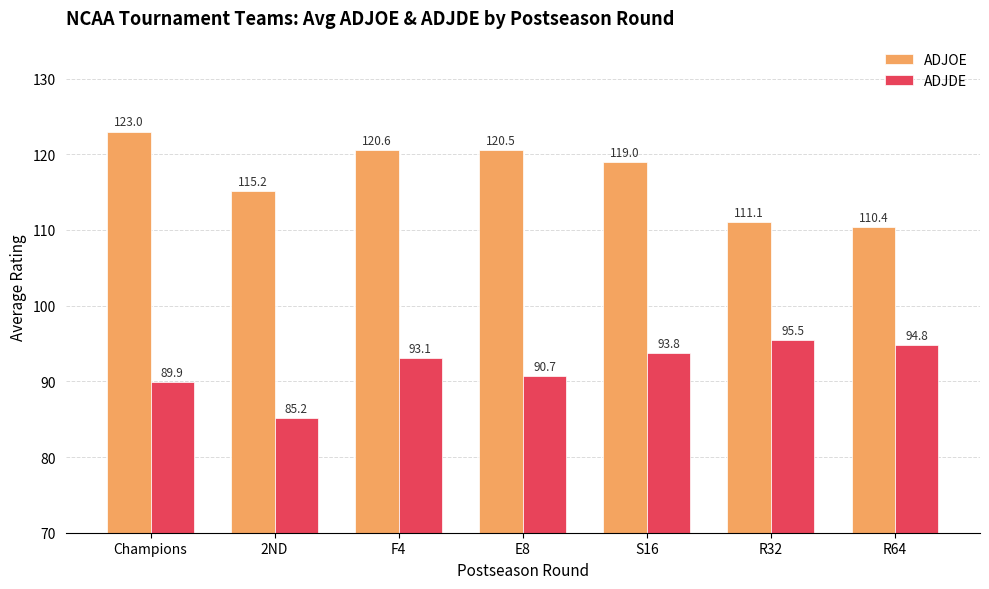

List the series in order of their overall mean, lowest first.

ADJDE, ADJOE